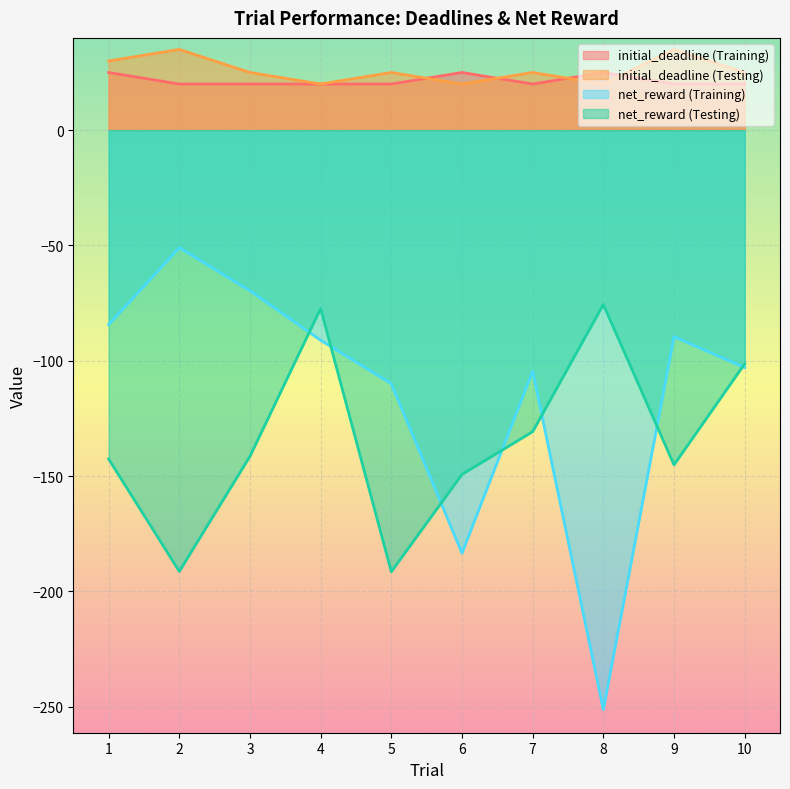

Reading left to right, list all the values displayed in this chart.

initial_deadline (Training): 25.0	20.0	20.0	20.0	20.0	25.0	20.0	25.0	20.0	20.0
initial_deadline (Testing): 30.0	35.0	25.0	20.0	25.0	20.0	25.0	20.0	35.0	25.0
net_reward (Training): -84.3	-51.0	-69.7	-91.1	-110.0	-183.4	-104.5	-251.3	-89.6	-103.0
net_reward (Testing): -142.6	-191.3	-141.4	-77.4	-191.5	-149.3	-130.8	-75.6	-145.1	-101.3